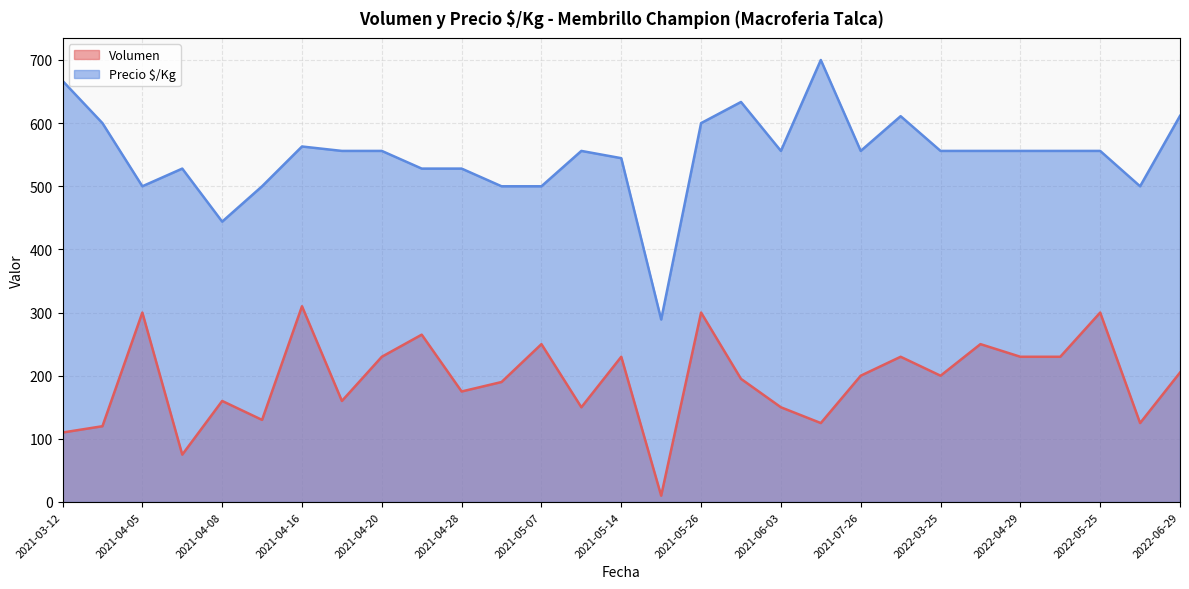

The Volumen series shows 52 at 2021-06-30. True or false?

False